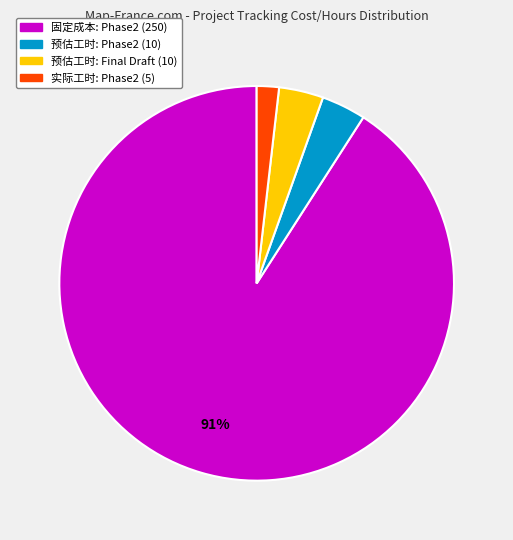

Is there any slice that represents more than half of the pie?

Yes